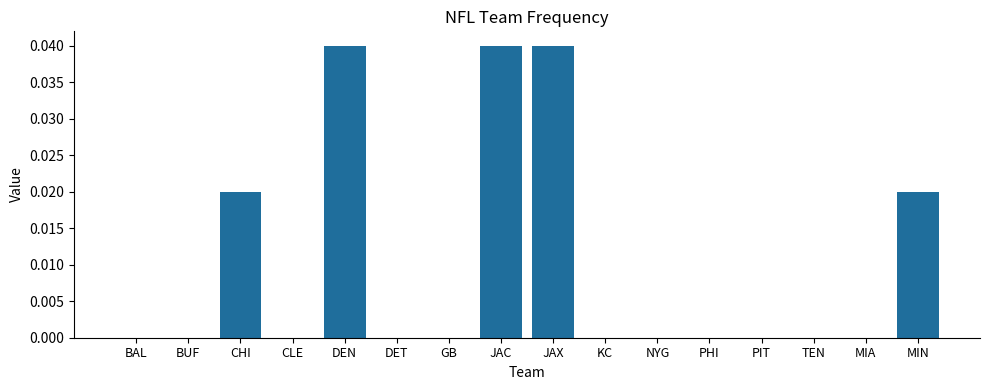

Is it true that the value at DEN is 0.0?

True